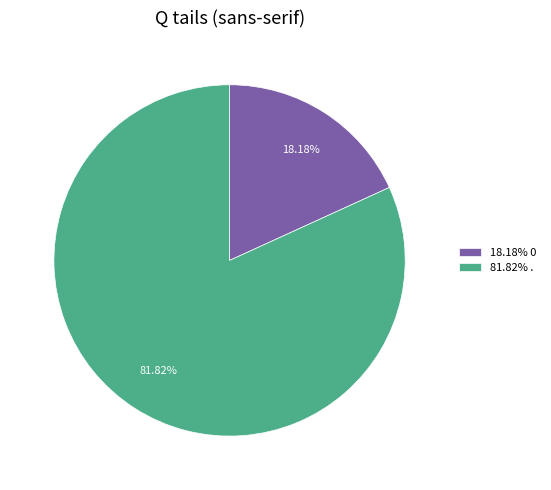

How many slices are in this pie chart?

2